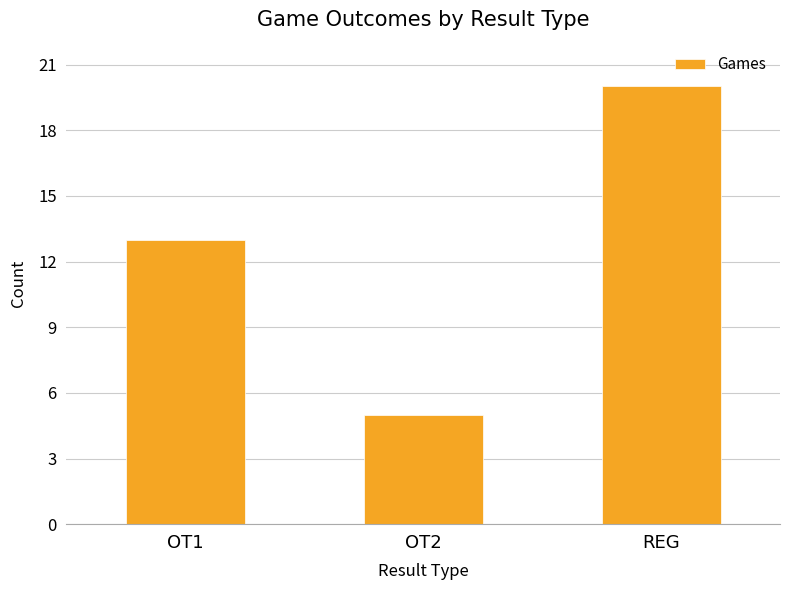

What value does the data have at REG, to the nearest 10?

20